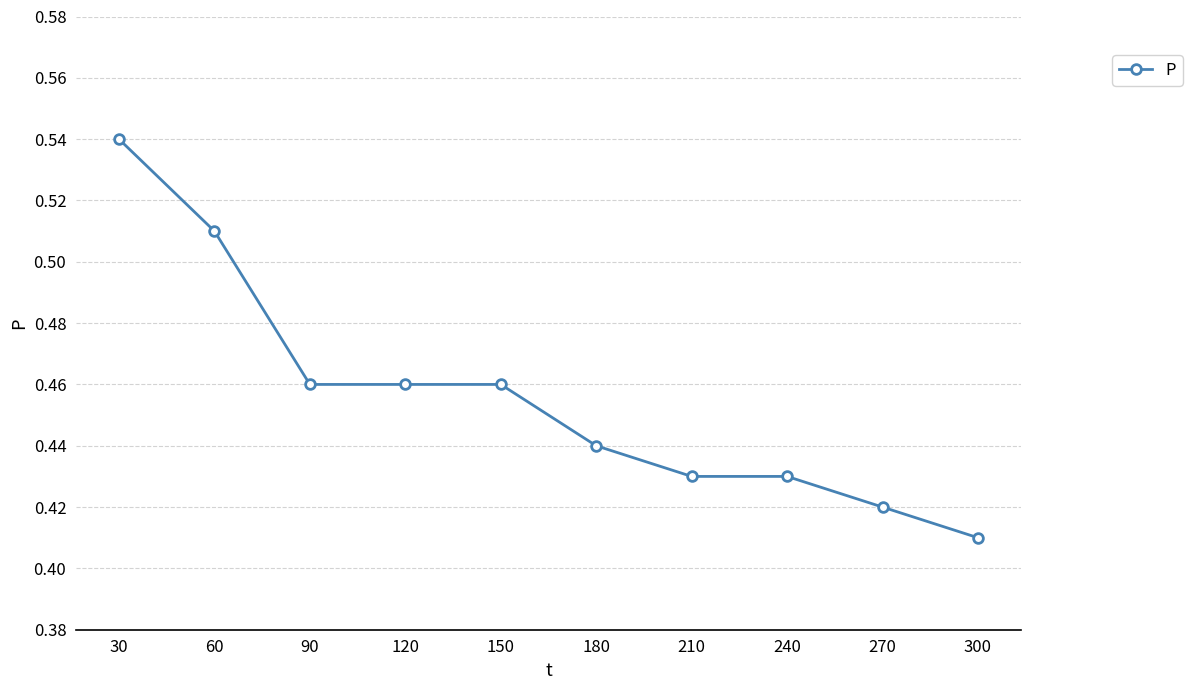

At which category does the chart reach its minimum across all series?

300